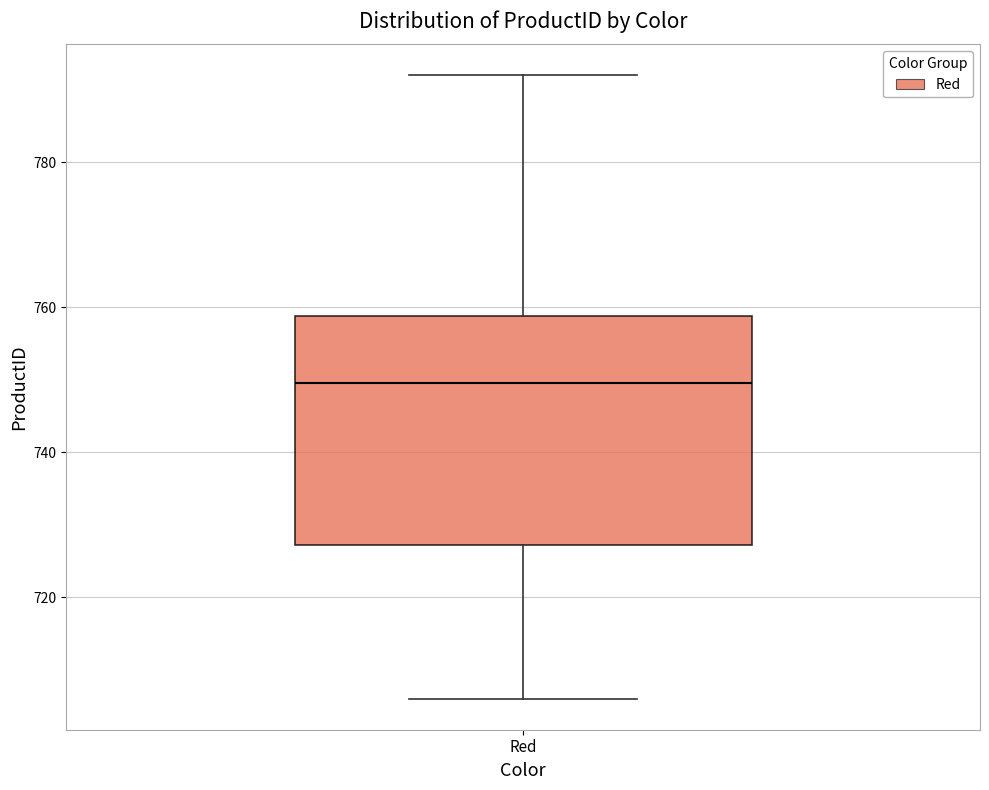

Transcribe this box plot: give where the median line is, the range the box spans, and where the two whiskers end, as read against the y-axis. The values are not printed on the chart, so give them approximately, as read against the axis.

median 750, box 728 to 758, whiskers 706 to 792